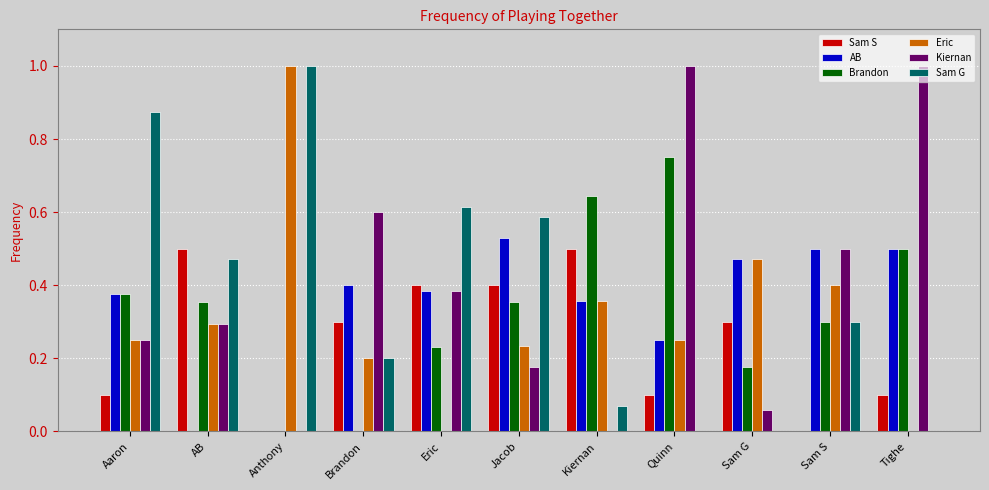

Which series has the largest total across all categories?

Kiernan